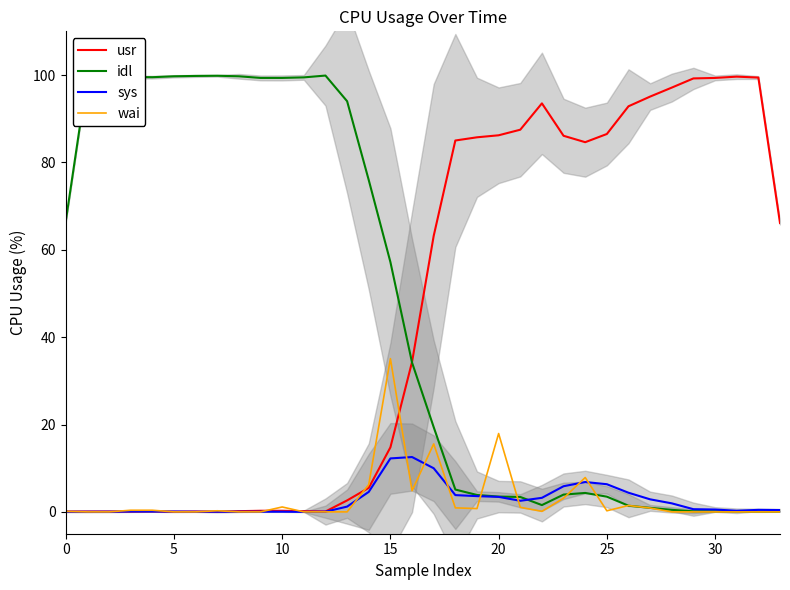

Which category has the highest value in the wai series?

15